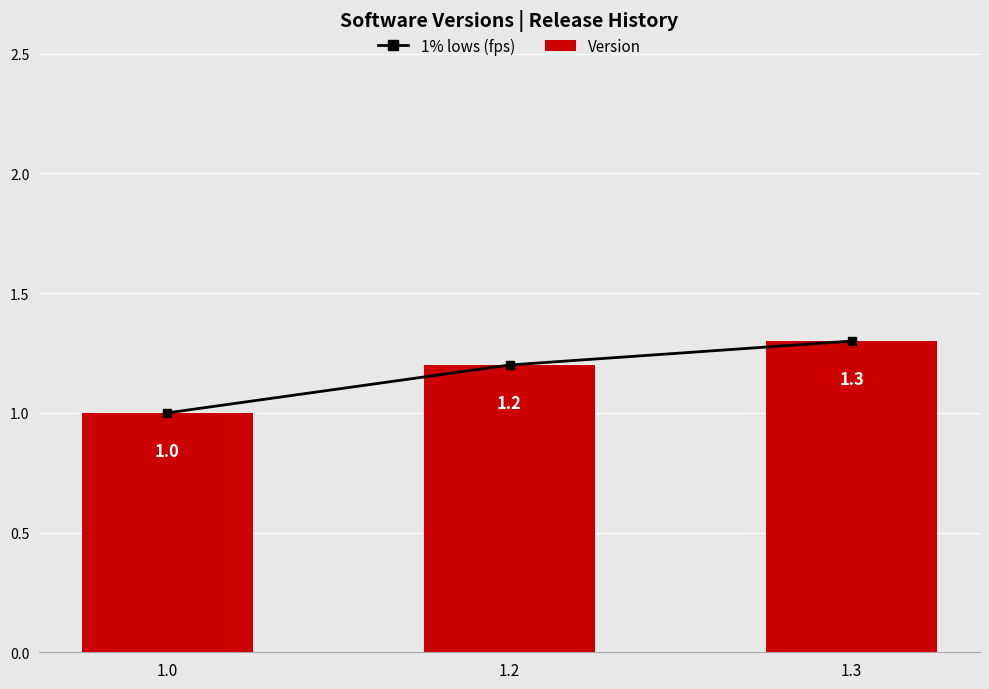

Which category has the highest value across all series?

1.3